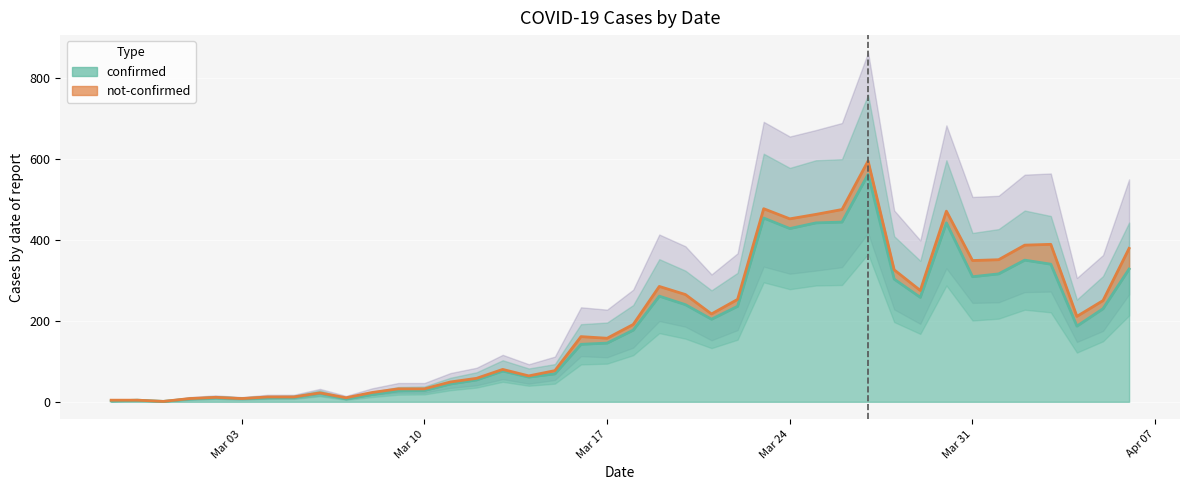

How many lines are shown in the chart?

1